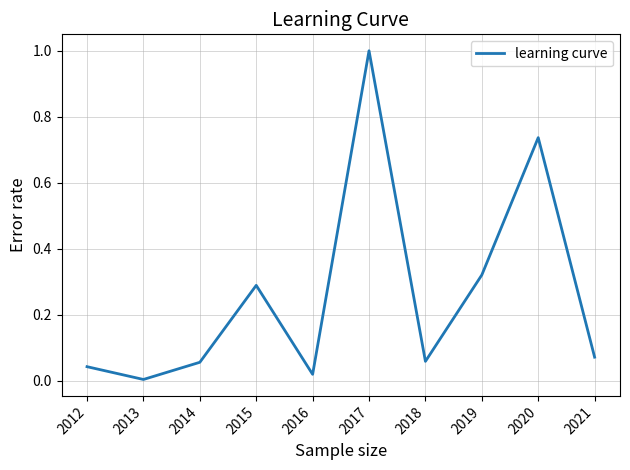

The chart shows a value of 0.0 at 2012. True or false?

True